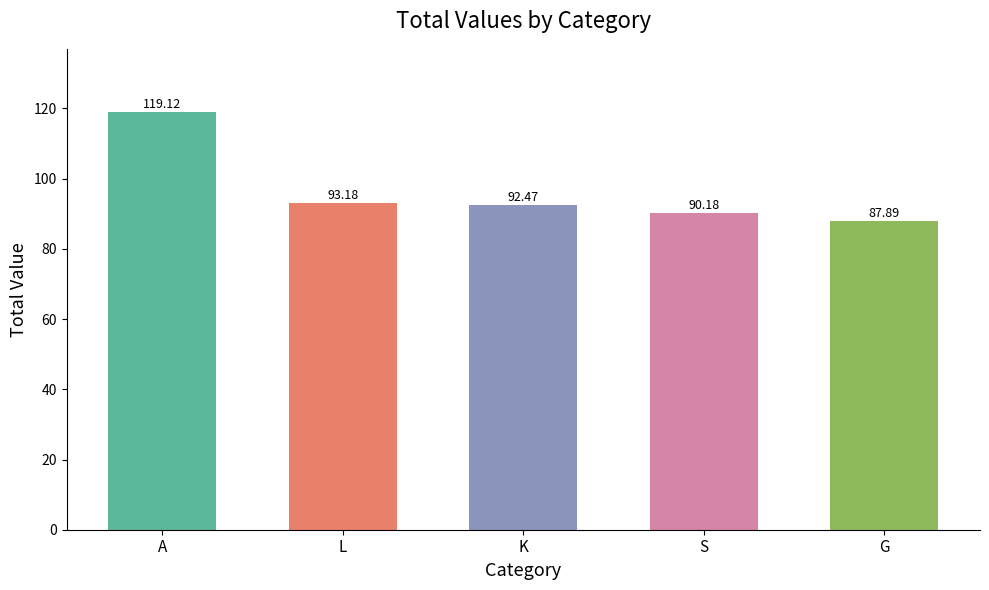

At which category is the sum across all series the highest?

A